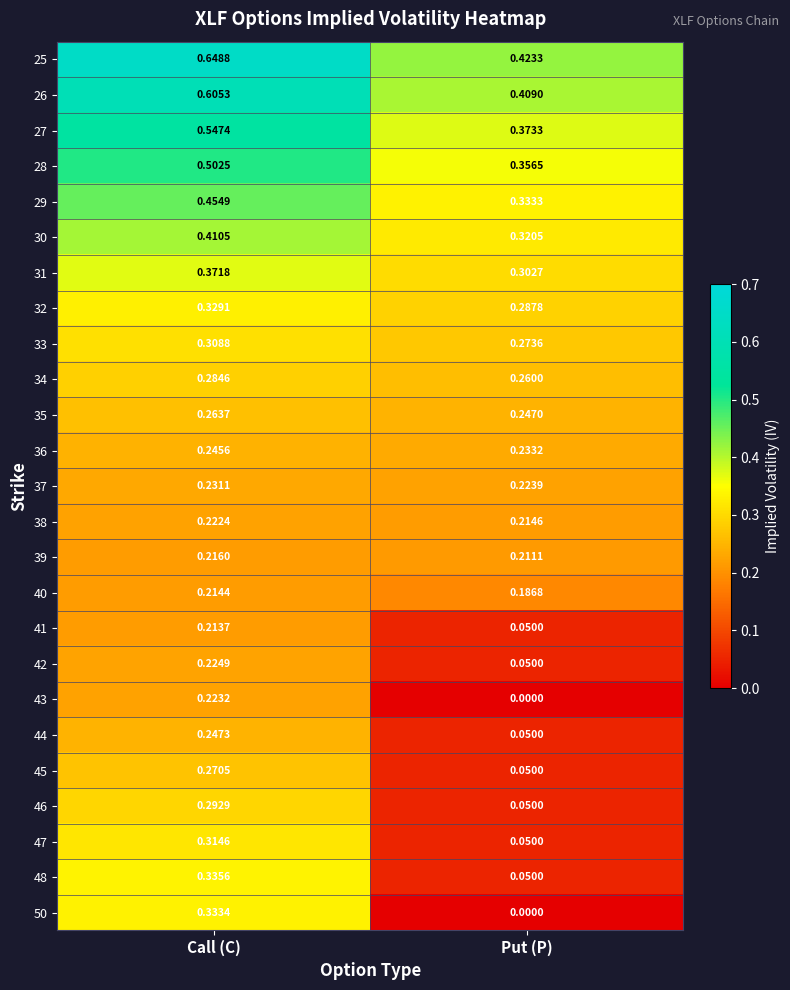

Rank the categories by 44 value from highest to lowest.

Call (C), Put (P)